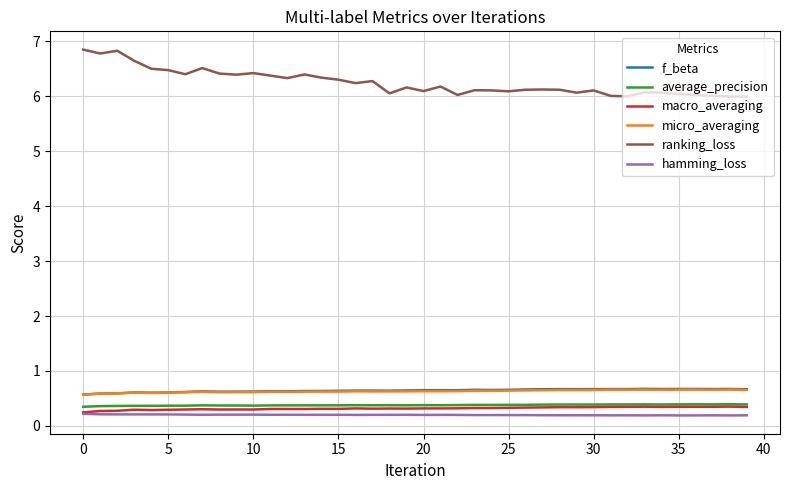

True or false: f_beta and ranking_loss intersect in this chart.

False